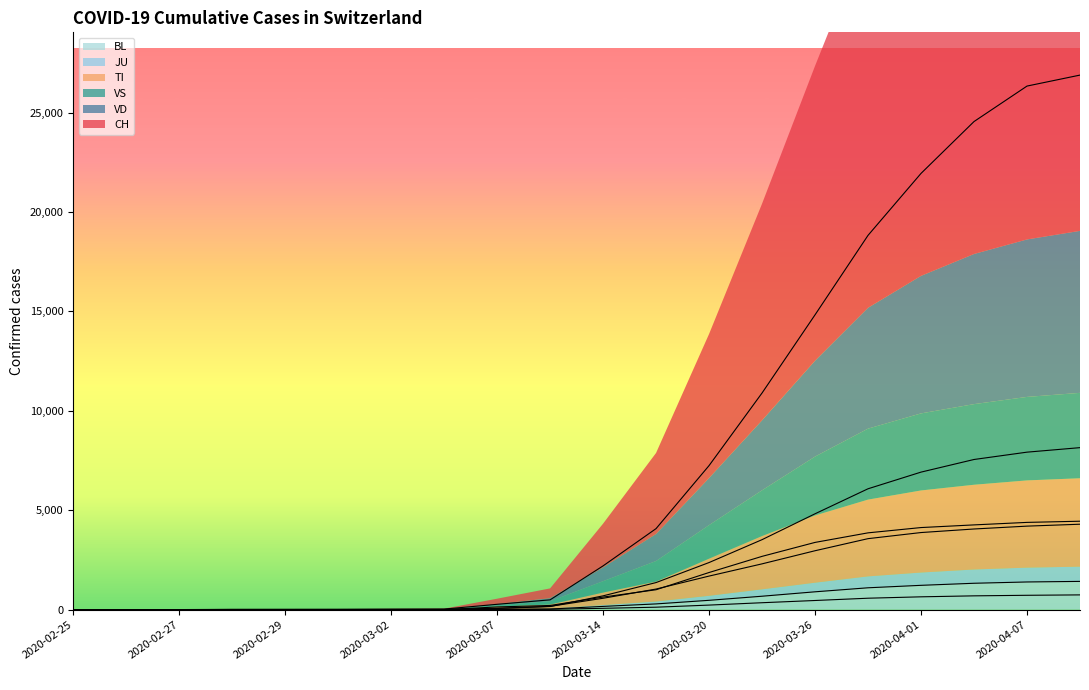

Where is JU nearest to the value 370?

2020-03-23